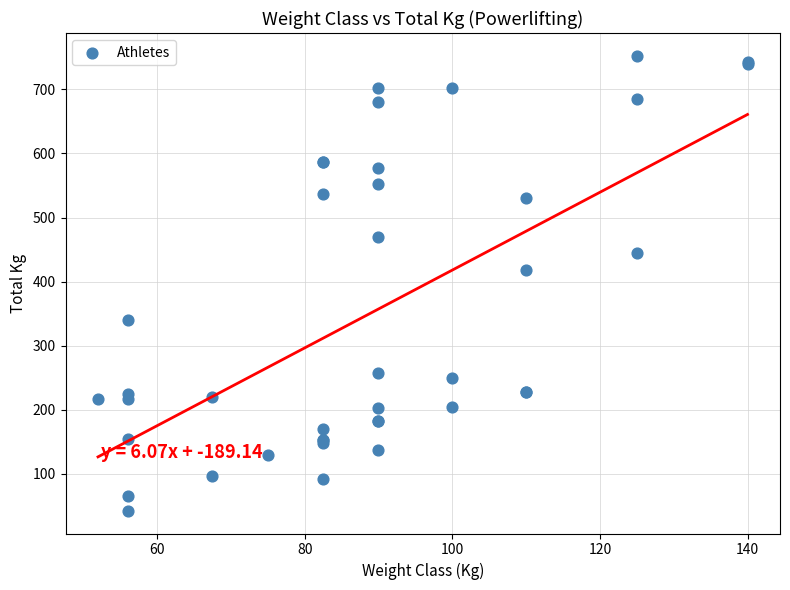

What Y value in the scatter plot is closest to 397?

417.5